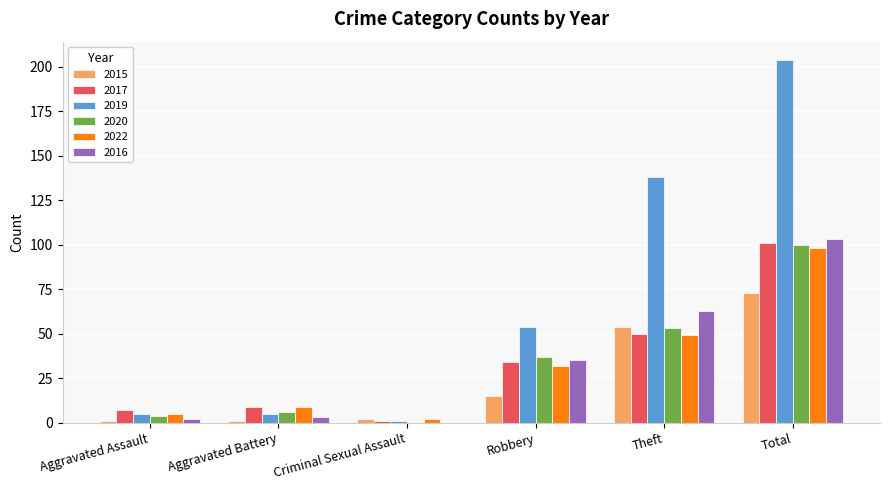

What is the total value across all series at Robbery?

207